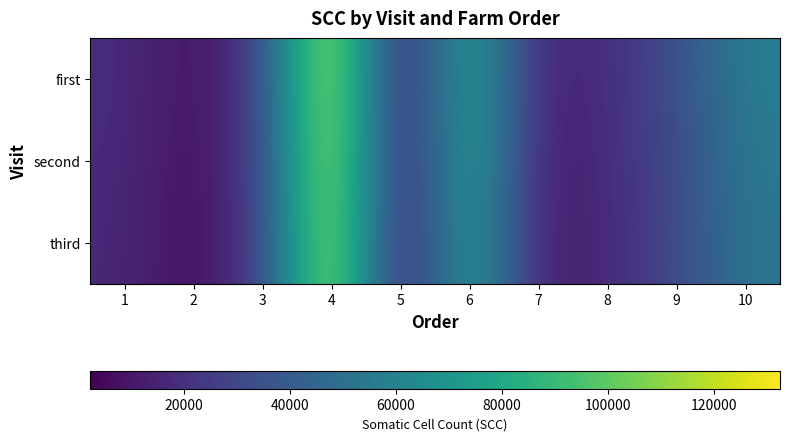

Reading left to right, transcribe all the data shown in this chart.

first: 1=19000	2=7000	3=26000	4=132500	5=2500	6=87250	7=12500	8=19500	9=32500	10=57750
second: 1=18000	2=6500	3=25000	4=130000	5=2400	6=85000	7=11000	8=18000	9=31000	10=55000
third: 1=17000	2=6000	3=24000	4=128000	5=2300	6=83000	7=10500	8=17500	9=30000	10=53000